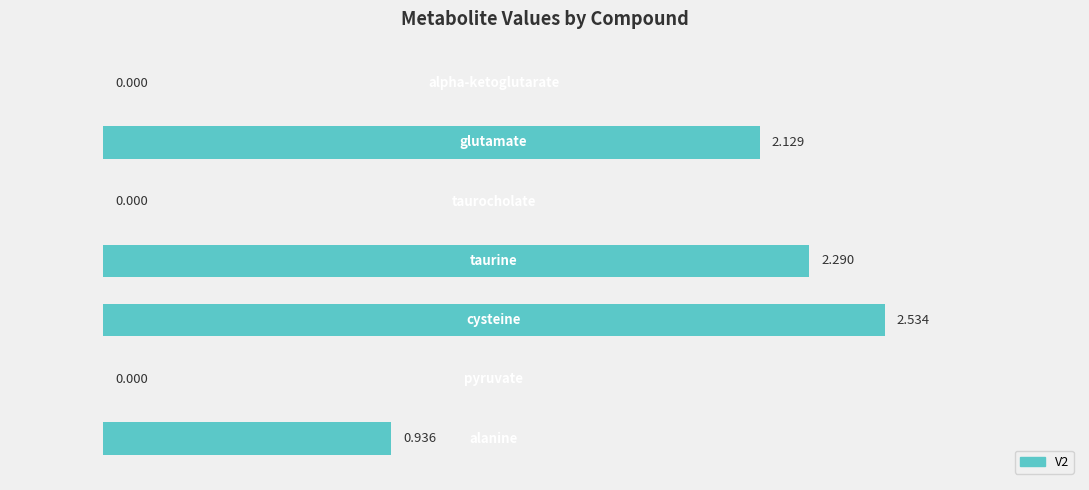

How many values are above zero?

4